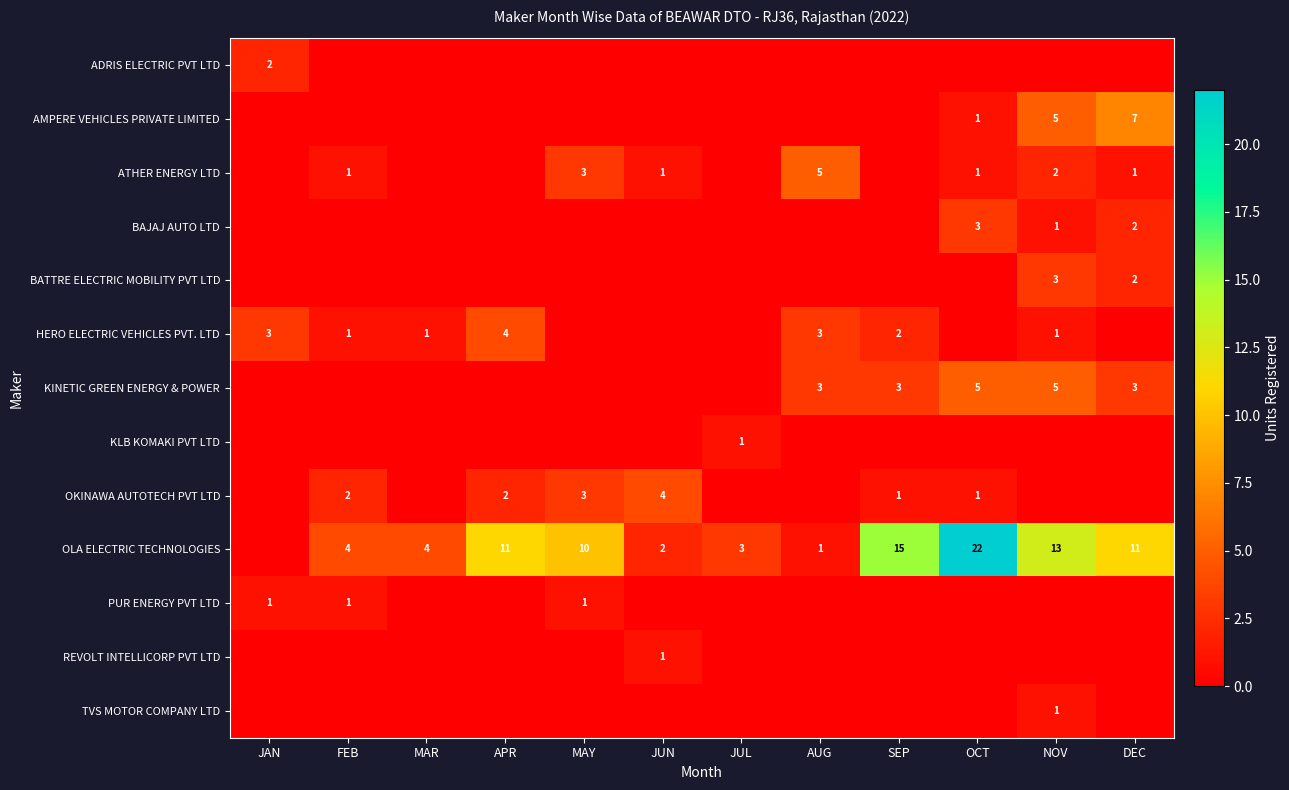

What is the spread (max minus min) of values at MAY?

10